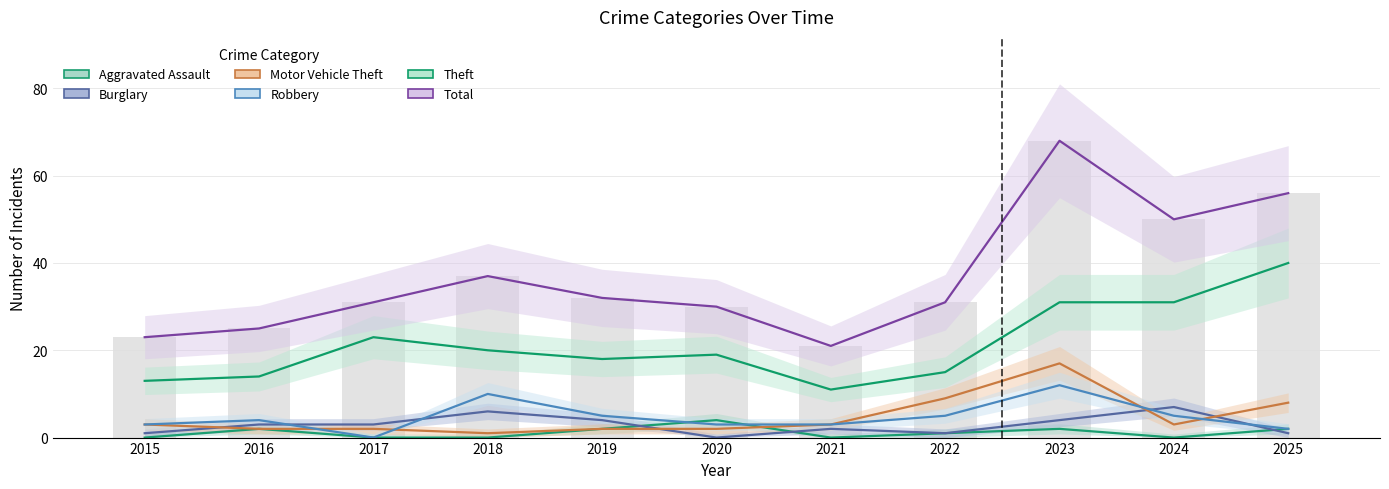

Which category has the highest value in the Aggravated Assault series?

2020